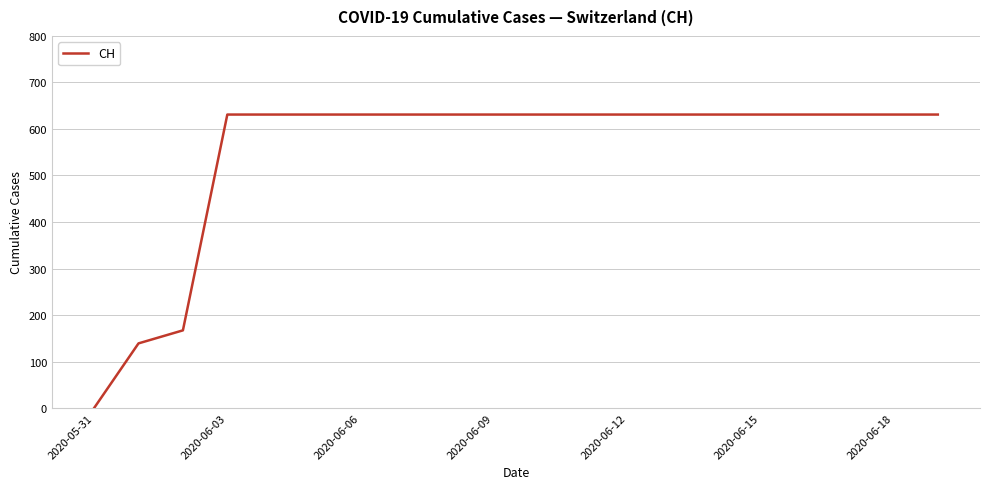

What is the greatest value displayed?

631